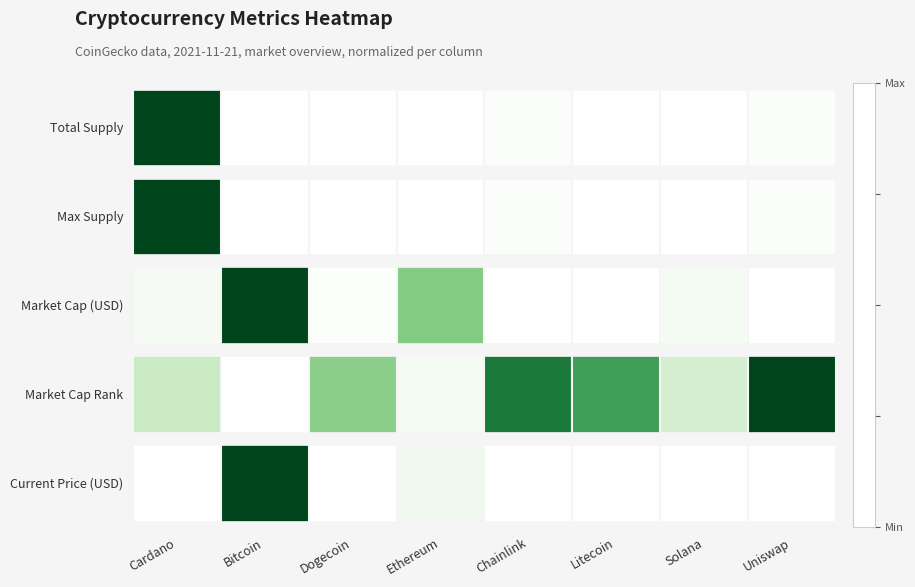

True or false: Total Supply has a value of 0.0 at Dogecoin.

True